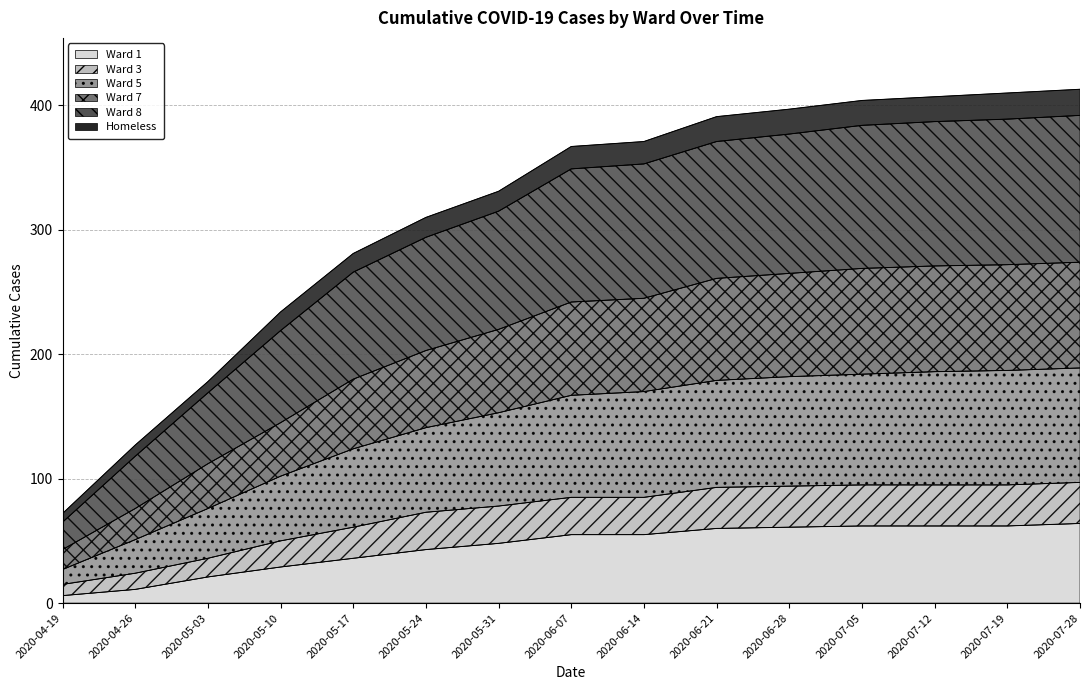

What is the difference between the Ward 1 values at 2020-07-28 and 2020-05-31?

16